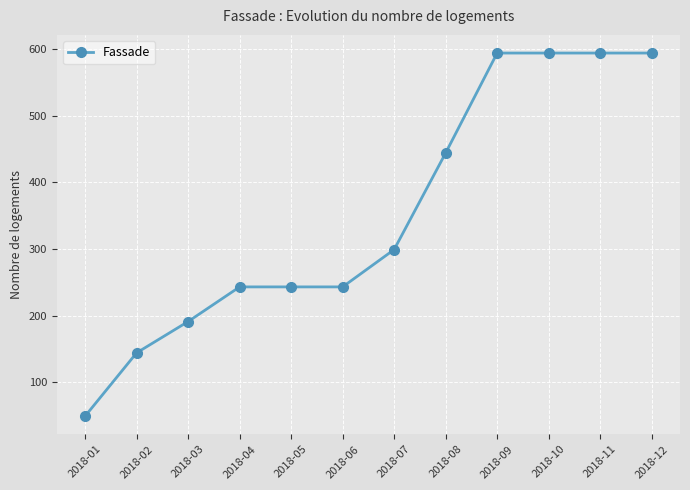

Does the chart display data point markers on the line(s)?

Yes